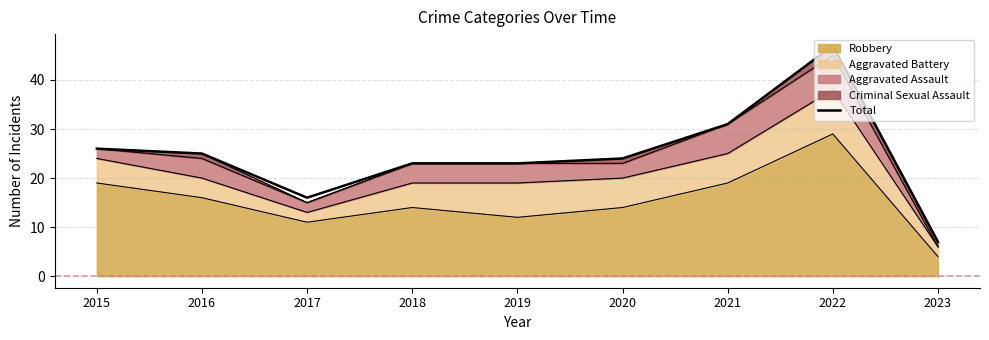

Which label corresponds to the smallest value in the chart?

2023